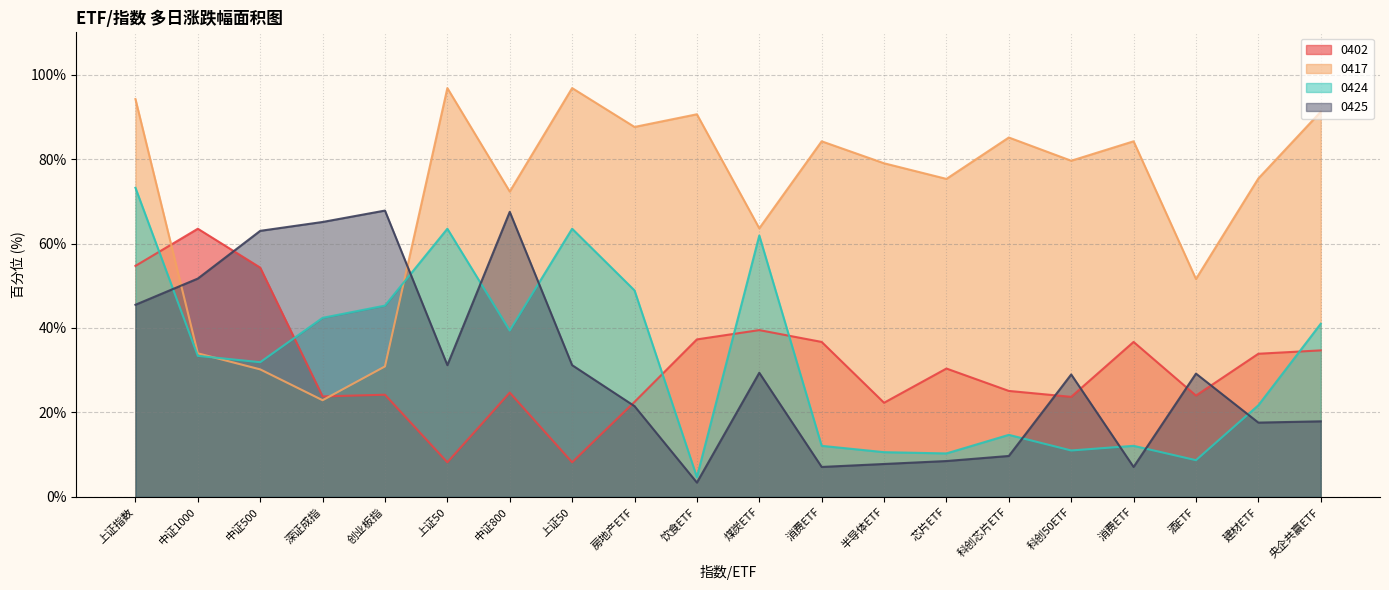

True or false: 0402 and 0424 intersect in this chart.

True